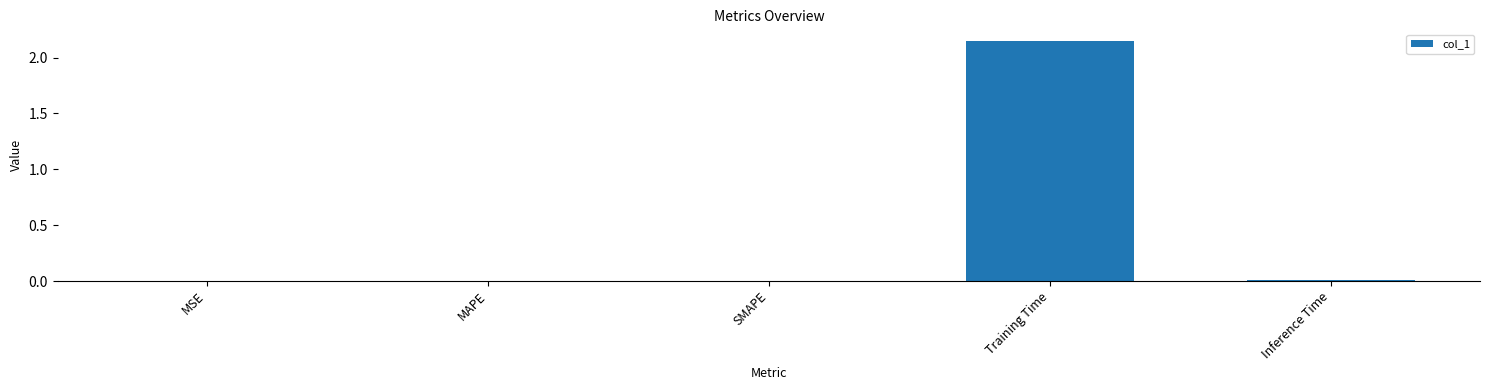

Which label corresponds to the largest value in the chart?

Training Time